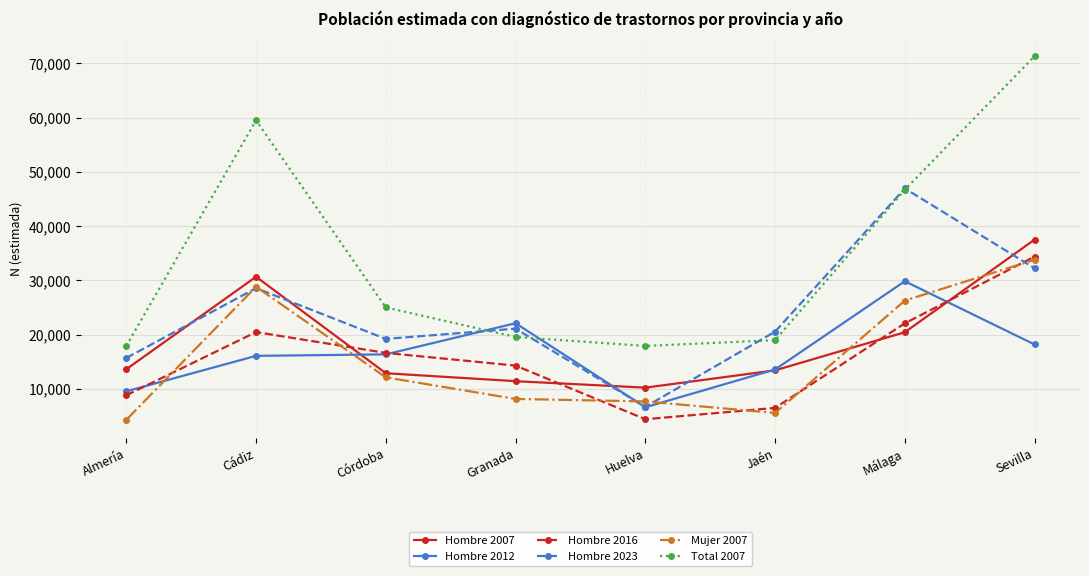

True or false: Mujer 2007 and Total 2007 cross at least once.

False